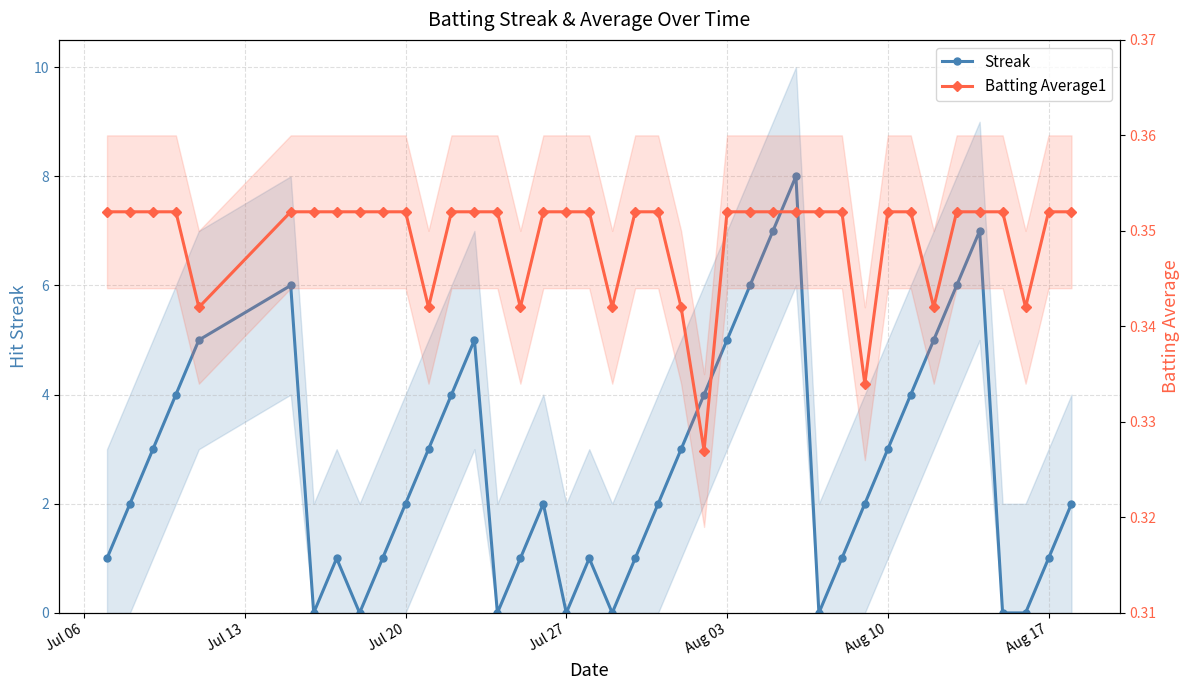

How many Streak values are between 1 and 5?

26